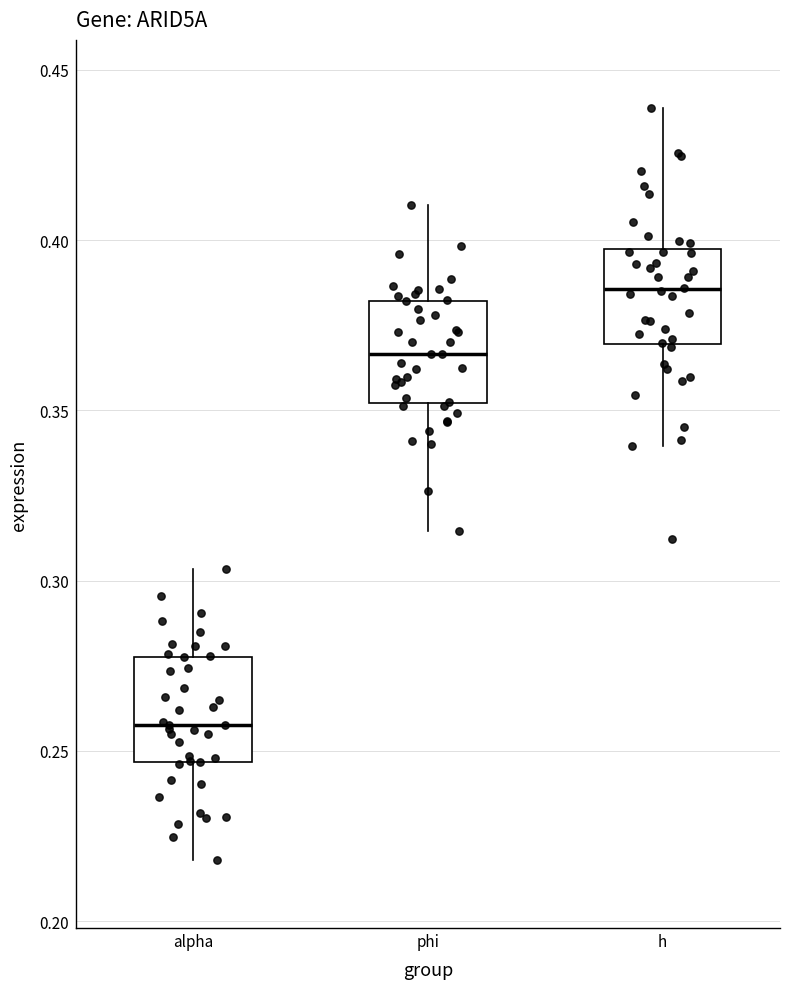

Reading left to right, read every box against the y-axis: the position of its median line, the range the box covers, and the ends of its whiskers. The values are not printed on the chart, so give them approximately, as read against the axis.

alpha: median 0.260, box 0.245 to 0.280, whiskers 0.220 to 0.305
phi: median 0.365, box 0.350 to 0.380, whiskers 0.315 to 0.410
h: median 0.385, box 0.370 to 0.395, whiskers 0.340 to 0.440